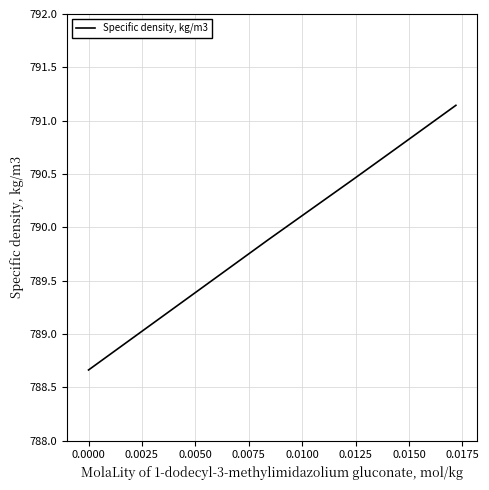

What is the difference between the maximum and minimum values?

2.5